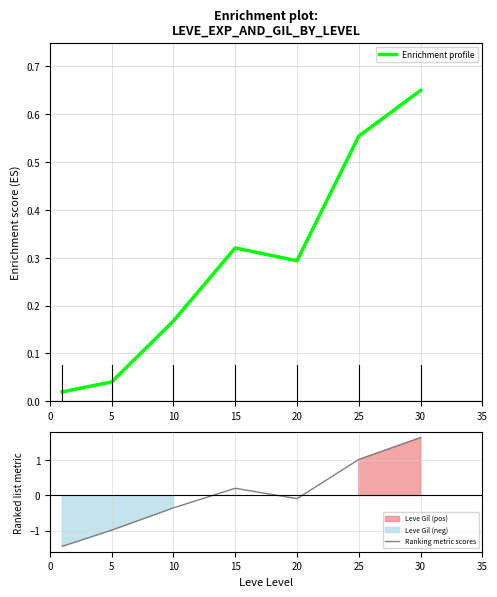

What is the difference between the maximum and minimum values in the Ranking metric scores series?

3.1